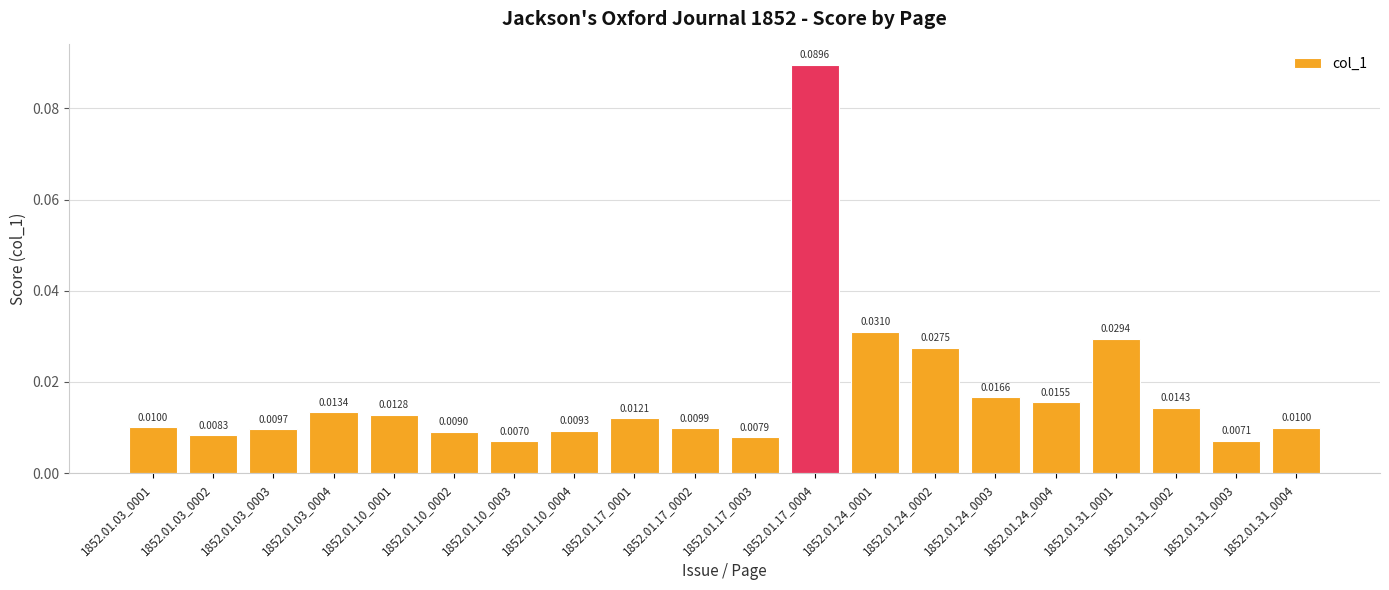

What is the sum of all values?

0.4